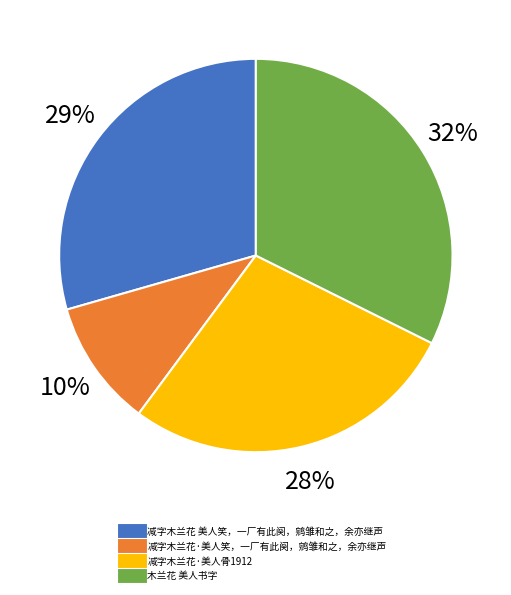

What percentage is the 减字木兰花 美人笑，一厂有此阕，鹓雏和之，余亦继声 slice, to the nearest percent?

29%